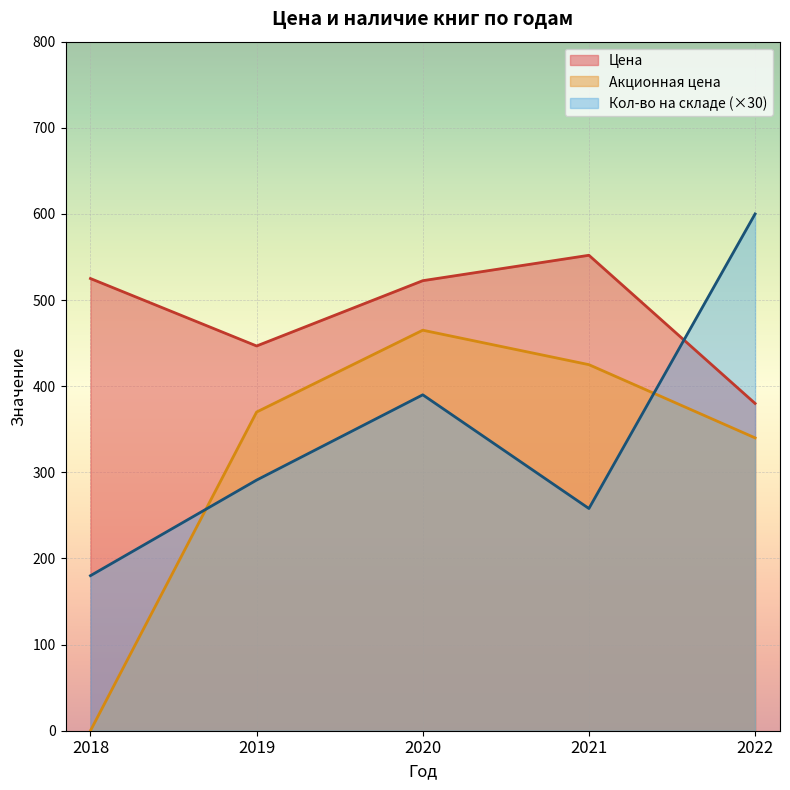

In Акционная цена, how many points are lower than both neighbors (excluding endpoints)?

0